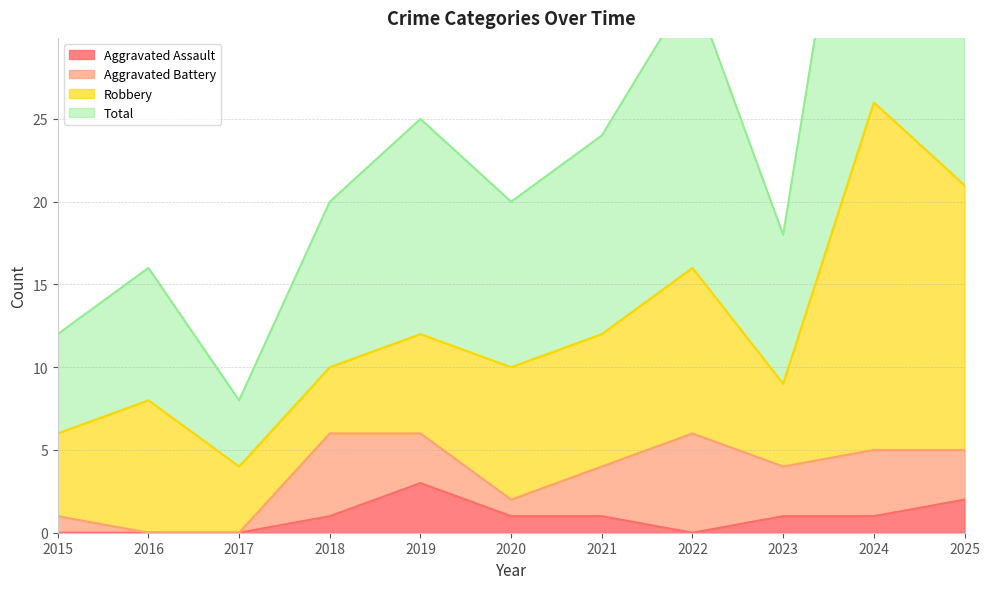

In Aggravated Assault, how many points are higher than both neighbors (excluding endpoints)?

1